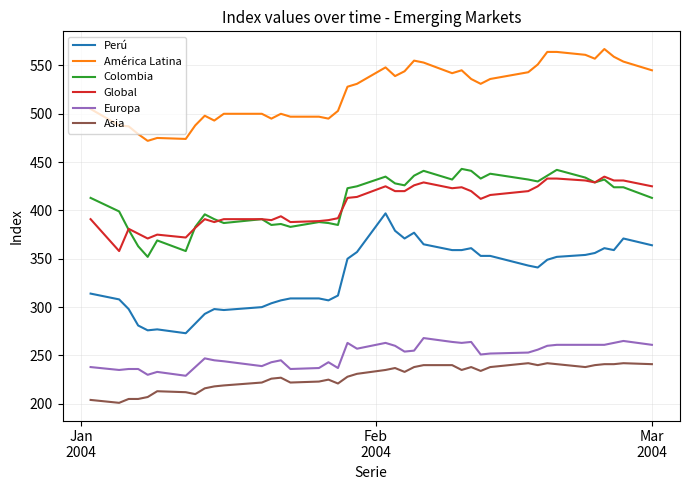

Which series has the largest total across all categories?

América Latina